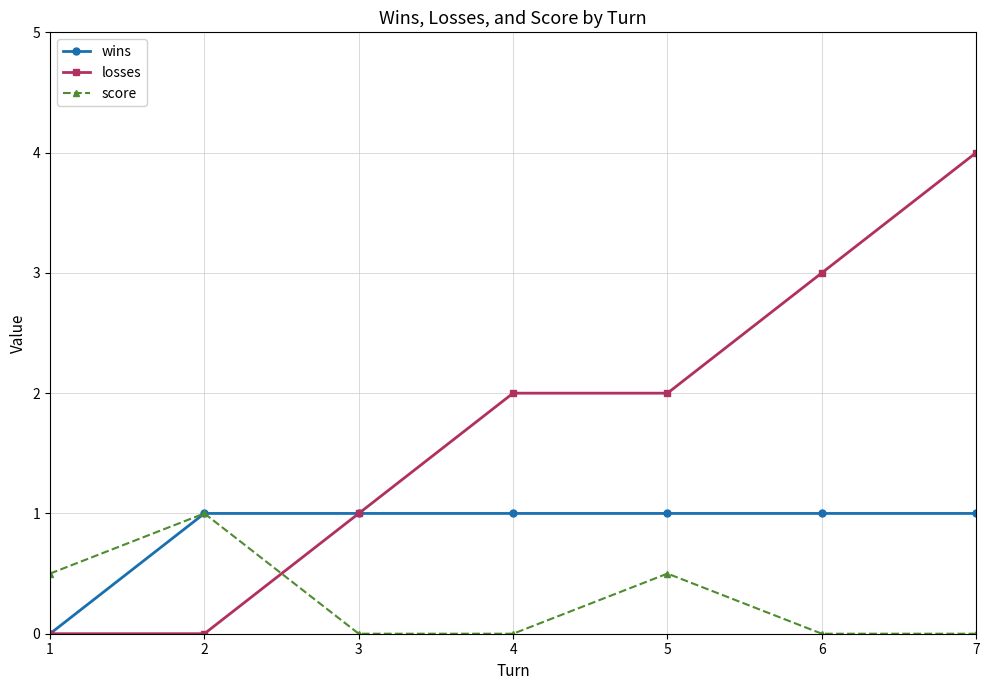

How many categories are shown in the chart?

7